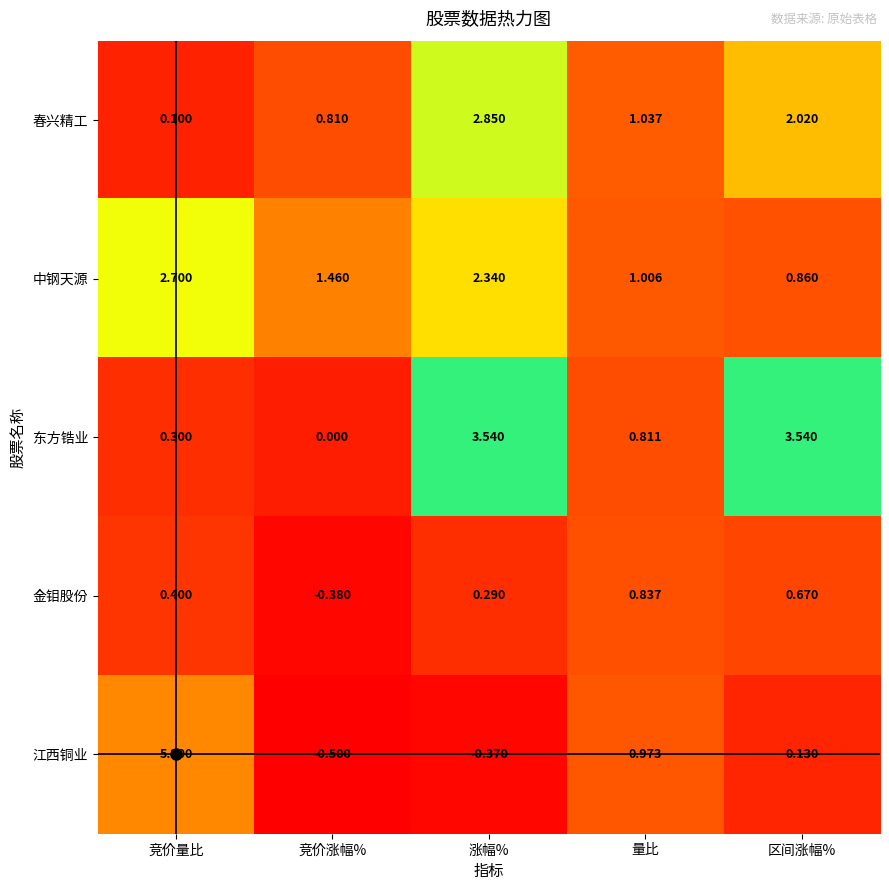

Which category has the highest value across all series?

竞价量比